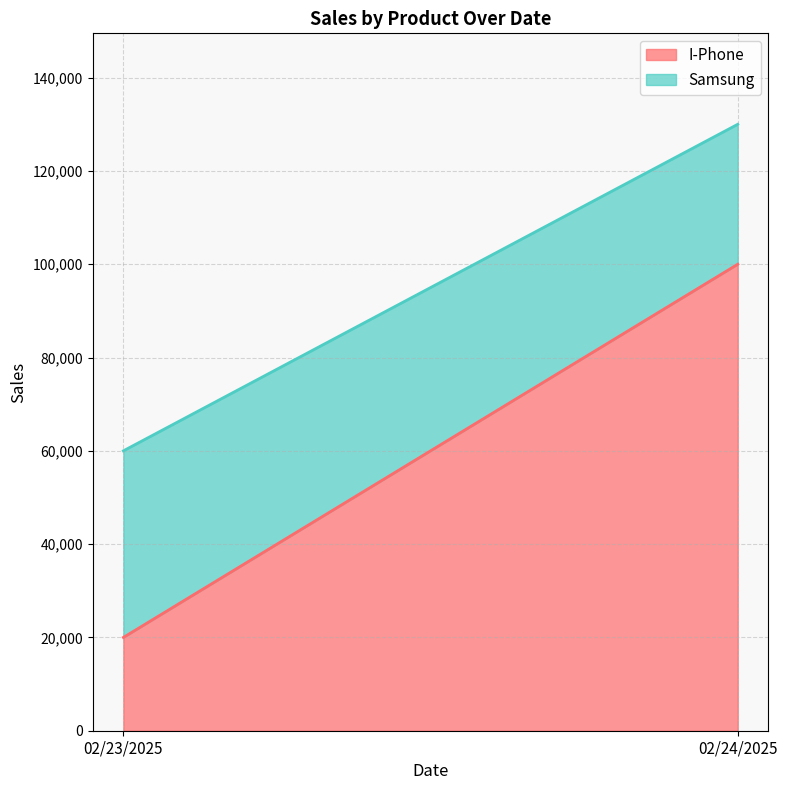

Which series changed the most between 02/23/2025 and 02/24/2025?

I-Phone